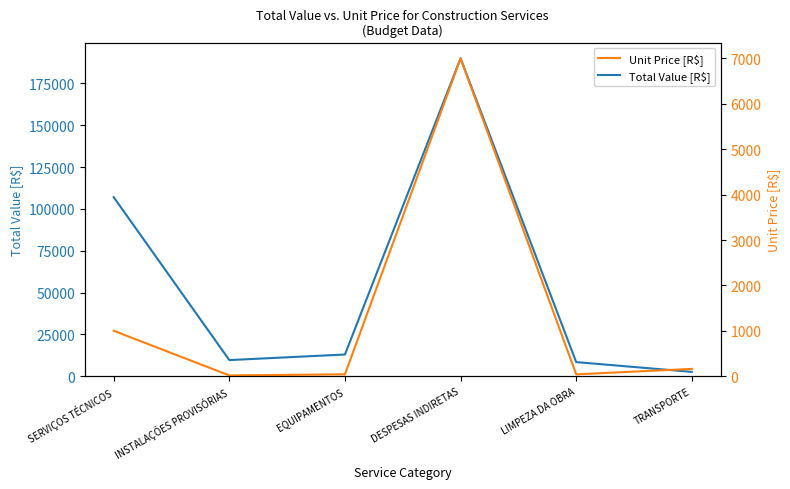

List the series in order of their peak value, lowest first.

Unit Price [R$], Total Value [R$]